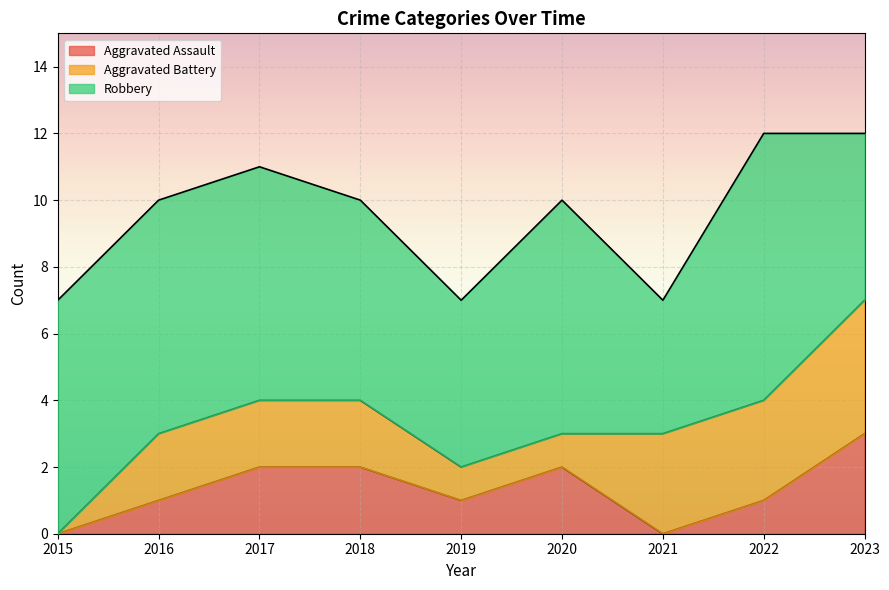

How many values in Aggravated Assault are above zero?

7